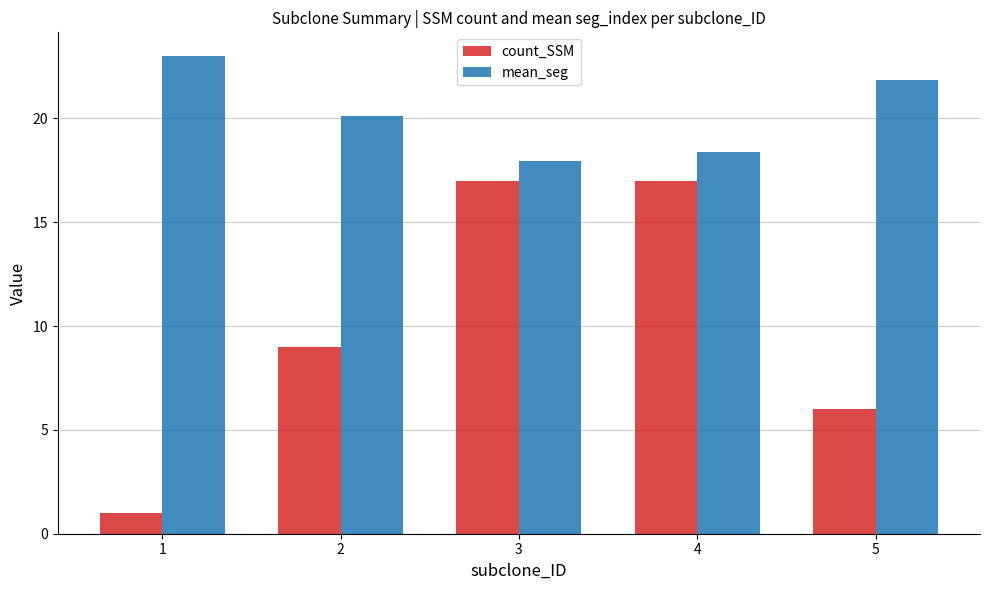

What is the approximate value of mean_seg at 4?

18.4